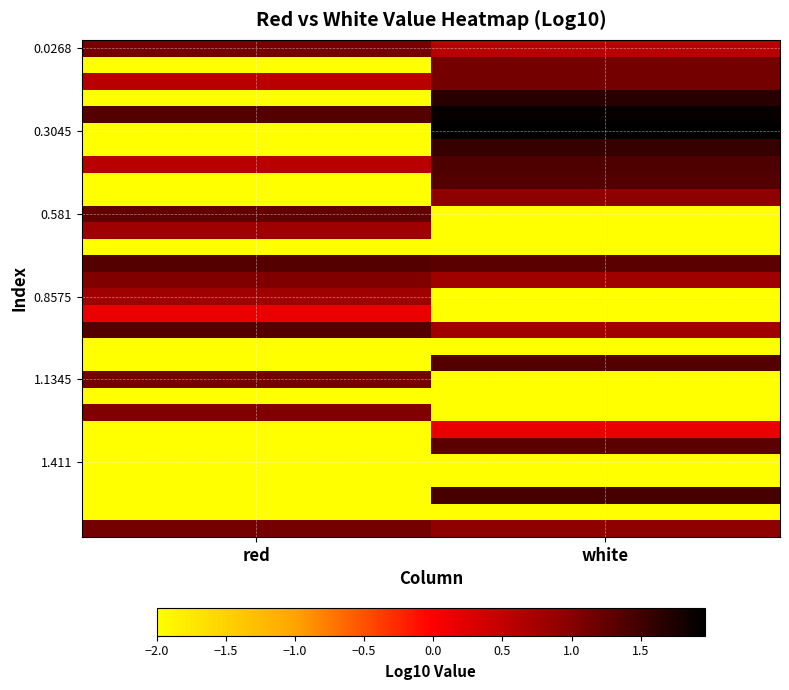

How many series are shown in this chart?

30